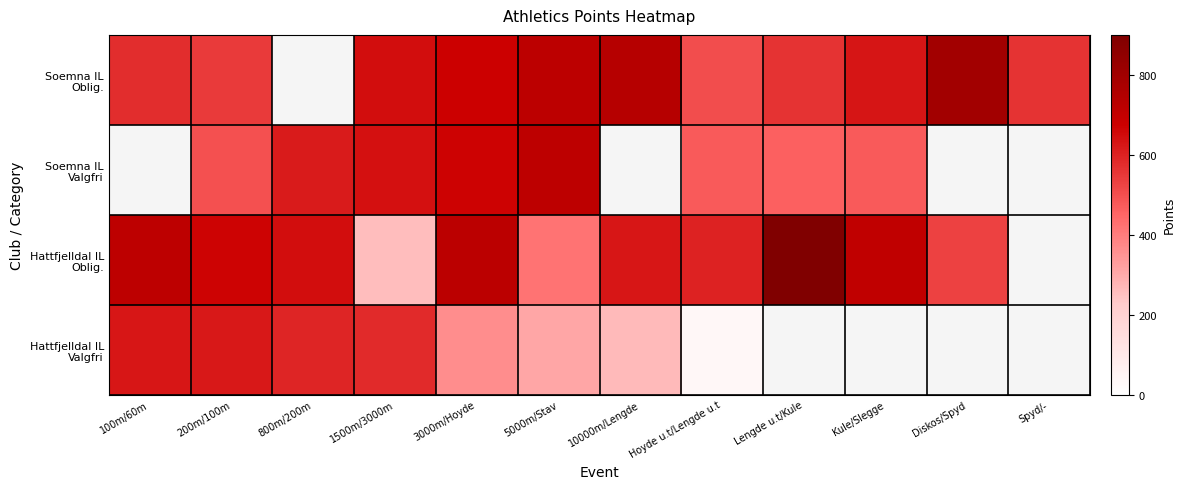

Between 1500m/3000m and 3000m/Hoyde, which series saw the biggest shift?

Hattfjelldal IL Oblig.